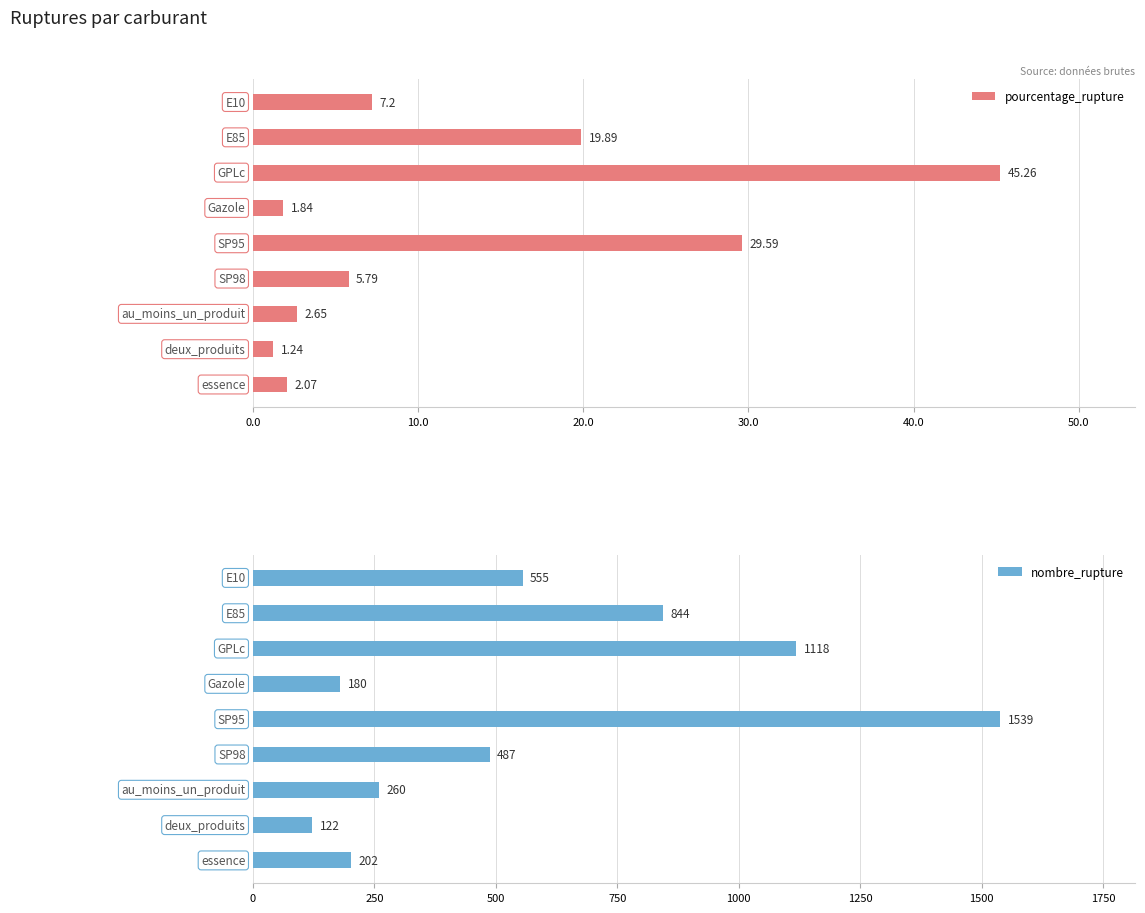

How many bars are there in total?

18